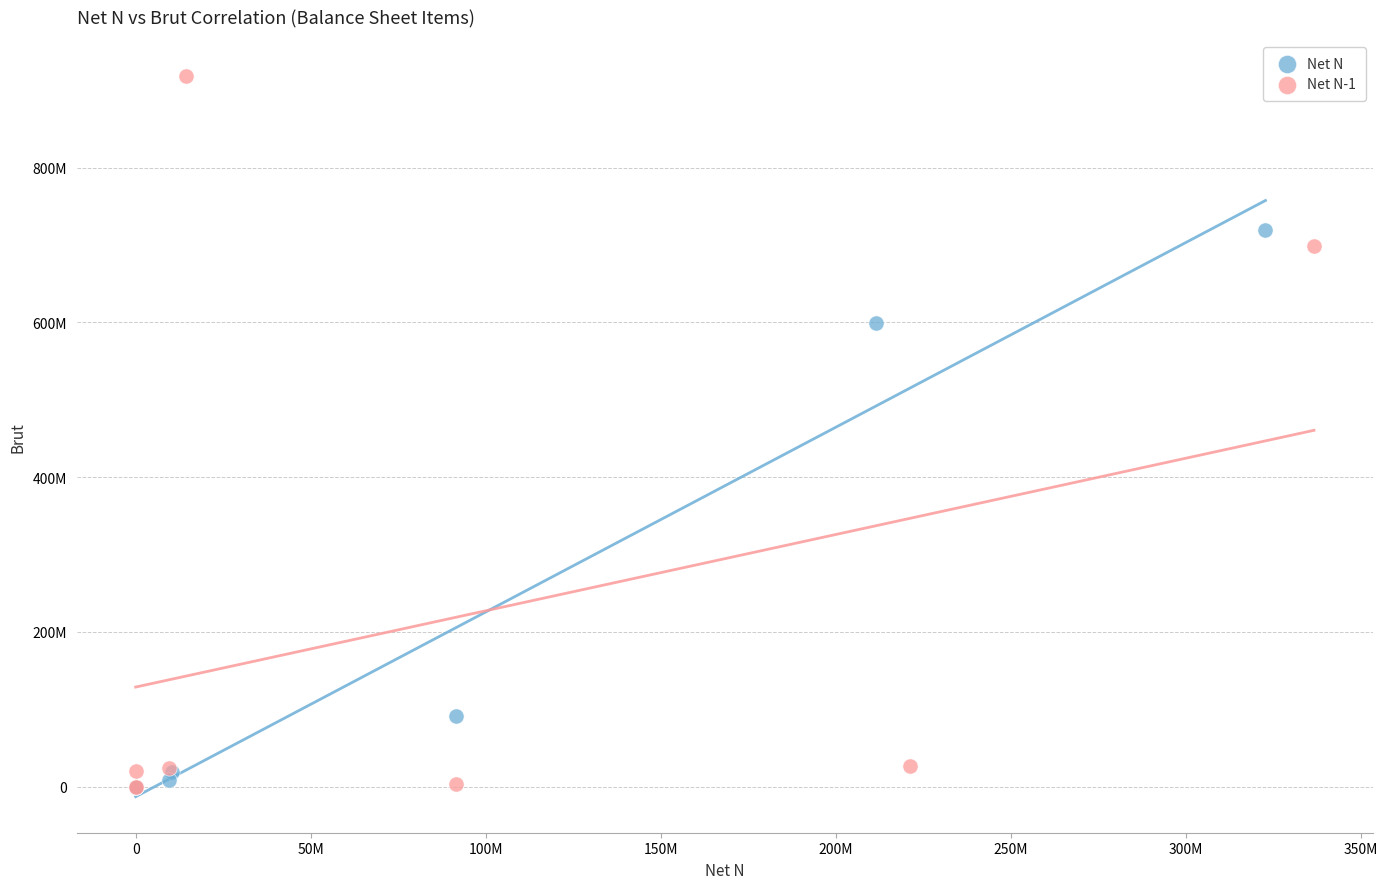

What are all the series names shown in the legend?

Net N, Net N-1